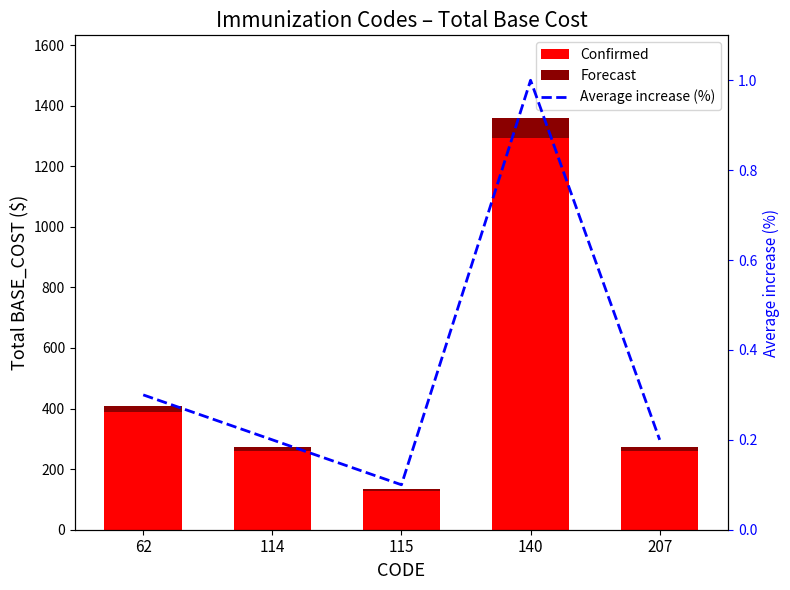

At which category does the chart reach its minimum across all series?

115